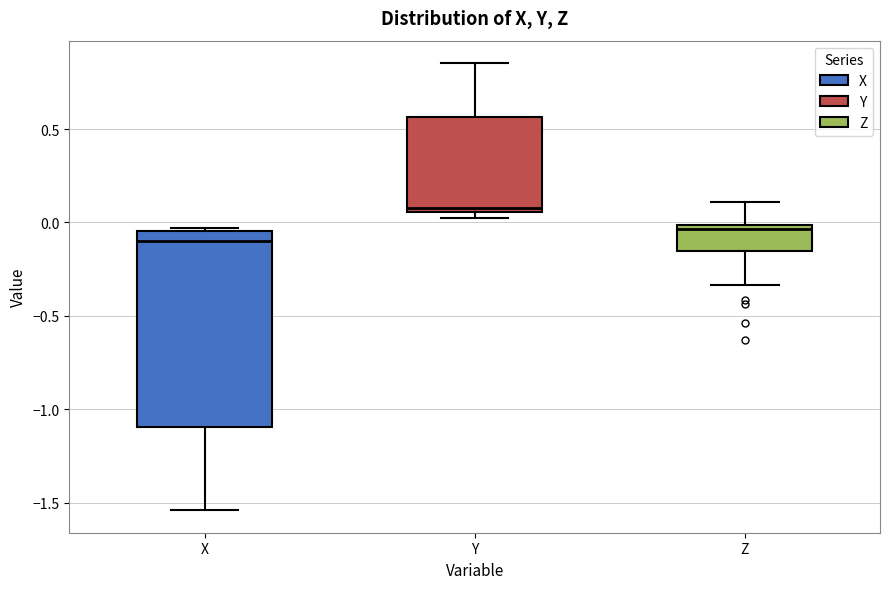

Reading left to right, read every box against the y-axis: the position of its median line, the range the box covers, and the ends of its whiskers. The values are not printed on the chart, so give them approximately, as read against the axis.

X: median -0.10, box -1.10 to -0.05, whiskers -1.55 to -0.05
Y: median 0.10, box 0.05 to 0.55, whiskers 0.05 (just below the box's lower edge) to 0.85
Z: median -0.05, box -0.15 to 0.00, whiskers -0.35 to 0.10